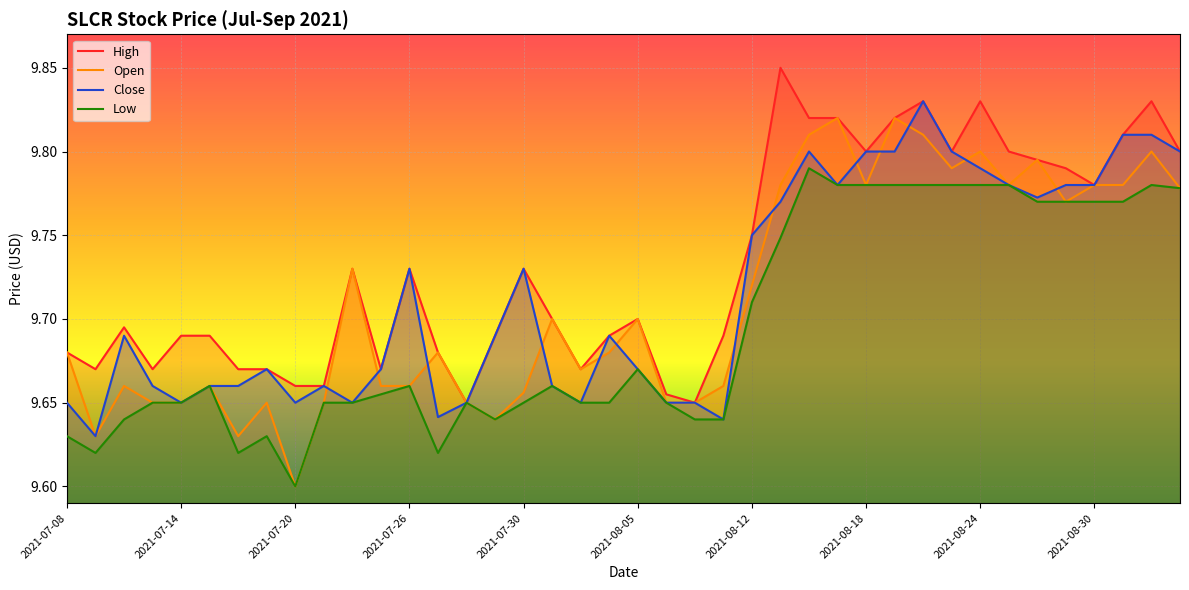

Reading right to left, extract all data points from this chart.

high: 2021-09-02=9.8	2021-09-01=9.8	2021-08-31=9.8	2021-08-30=9.8	2021-08-27=9.8	2021-08-26=9.8	2021-08-25=9.8	2021-08-24=9.8	2021-08-23=9.8	2021-08-20=9.8	2021-08-19=9.8	2021-08-18=9.8	2021-08-17=9.8	2021-08-16=9.8	2021-08-13=9.8	2021-08-12=9.8	2021-08-11=9.7	2021-08-10=9.7	2021-08-09=9.7	2021-08-05=9.7	2021-08-04=9.7	2021-08-03=9.7	2021-08-02=9.7	2021-07-30=9.7	2021-07-29=9.7	2021-07-28=9.7	2021-07-27=9.7	2021-07-26=9.7	2021-07-23=9.7	2021-07-22=9.7	2021-07-21=9.7	2021-07-20=9.7	2021-07-19=9.7	2021-07-16=9.7	2021-07-15=9.7	2021-07-14=9.7	2021-07-13=9.7	2021-07-12=9.7	2021-07-09=9.7	2021-07-08=9.7
open: 2021-09-02=9.8	2021-09-01=9.8	2021-08-31=9.8	2021-08-30=9.8	2021-08-27=9.8	2021-08-26=9.8	2021-08-25=9.8	2021-08-24=9.8	2021-08-23=9.8	2021-08-20=9.8	2021-08-19=9.8	2021-08-18=9.8	2021-08-17=9.8	2021-08-16=9.8	2021-08-13=9.8	2021-08-12=9.7	2021-08-11=9.7	2021-08-10=9.7	2021-08-09=9.7	2021-08-05=9.7	2021-08-04=9.7	2021-08-03=9.7	2021-08-02=9.7	2021-07-30=9.7	2021-07-29=9.6	2021-07-28=9.7	2021-07-27=9.7	2021-07-26=9.7	2021-07-23=9.7	2021-07-22=9.7	2021-07-21=9.7	2021-07-20=9.6	2021-07-19=9.7	2021-07-16=9.6	2021-07-15=9.7	2021-07-14=9.7	2021-07-13=9.7	2021-07-12=9.7	2021-07-09=9.6	2021-07-08=9.7
close: 2021-09-02=9.8	2021-09-01=9.8	2021-08-31=9.8	2021-08-30=9.8	2021-08-27=9.8	2021-08-26=9.8	2021-08-25=9.8	2021-08-24=9.8	2021-08-23=9.8	2021-08-20=9.8	2021-08-19=9.8	2021-08-18=9.8	2021-08-17=9.8	2021-08-16=9.8	2021-08-13=9.8	2021-08-12=9.8	2021-08-11=9.6	2021-08-10=9.7	2021-08-09=9.7	2021-08-05=9.7	2021-08-04=9.7	2021-08-03=9.7	2021-08-02=9.7	2021-07-30=9.7	2021-07-29=9.7	2021-07-28=9.7	2021-07-27=9.6	2021-07-26=9.7	2021-07-23=9.7	2021-07-22=9.7	2021-07-21=9.7	2021-07-20=9.7	2021-07-19=9.7	2021-07-16=9.7	2021-07-15=9.7	2021-07-14=9.7	2021-07-13=9.7	2021-07-12=9.7	2021-07-09=9.6	2021-07-08=9.7
low: 2021-09-02=9.8	2021-09-01=9.8	2021-08-31=9.8	2021-08-30=9.8	2021-08-27=9.8	2021-08-26=9.8	2021-08-25=9.8	2021-08-24=9.8	2021-08-23=9.8	2021-08-20=9.8	2021-08-19=9.8	2021-08-18=9.8	2021-08-17=9.8	2021-08-16=9.8	2021-08-13=9.7	2021-08-12=9.7	2021-08-11=9.6	2021-08-10=9.6	2021-08-09=9.7	2021-08-05=9.7	2021-08-04=9.7	2021-08-03=9.7	2021-08-02=9.7	2021-07-30=9.7	2021-07-29=9.6	2021-07-28=9.7	2021-07-27=9.6	2021-07-26=9.7	2021-07-23=9.7	2021-07-22=9.7	2021-07-21=9.7	2021-07-20=9.6	2021-07-19=9.6	2021-07-16=9.6	2021-07-15=9.7	2021-07-14=9.7	2021-07-13=9.7	2021-07-12=9.6	2021-07-09=9.6	2021-07-08=9.6